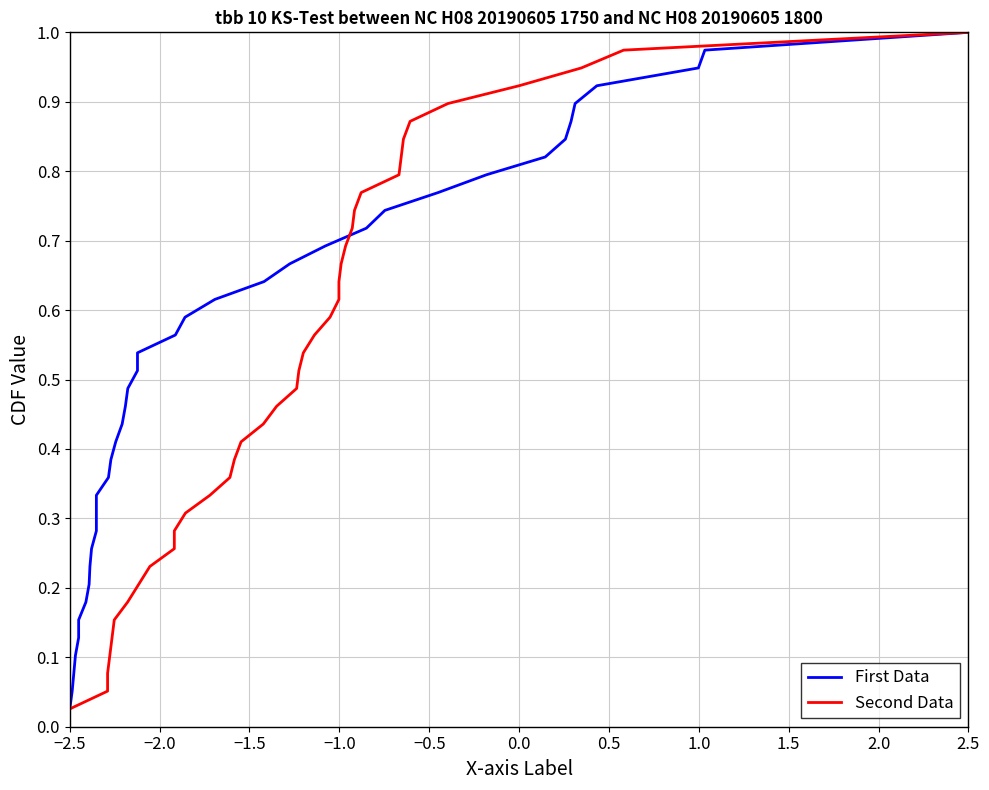

Reading left to right, transcribe all the data shown in this chart.

First Data: 0.0	0.1	0.1	0.1	0.1	0.2	0.2	0.2	0.2	0.3	0.3	0.3	0.3	0.4	0.4	0.4	0.4	0.5	0.5	0.5	0.5	0.6	0.6	0.6	0.6	0.7	0.7	0.7	0.7	0.8	0.8	0.8	0.8	0.9	0.9	0.9	0.9	1.0	1.0
Second Data: 0.0	0.1	0.1	0.1	0.1	0.2	0.2	0.2	0.2	0.3	0.3	0.3	0.3	0.4	0.4	0.4	0.4	0.5	0.5	0.5	0.5	0.6	0.6	0.6	0.6	0.7	0.7	0.7	0.7	0.8	0.8	0.8	0.8	0.9	0.9	0.9	0.9	1.0	1.0